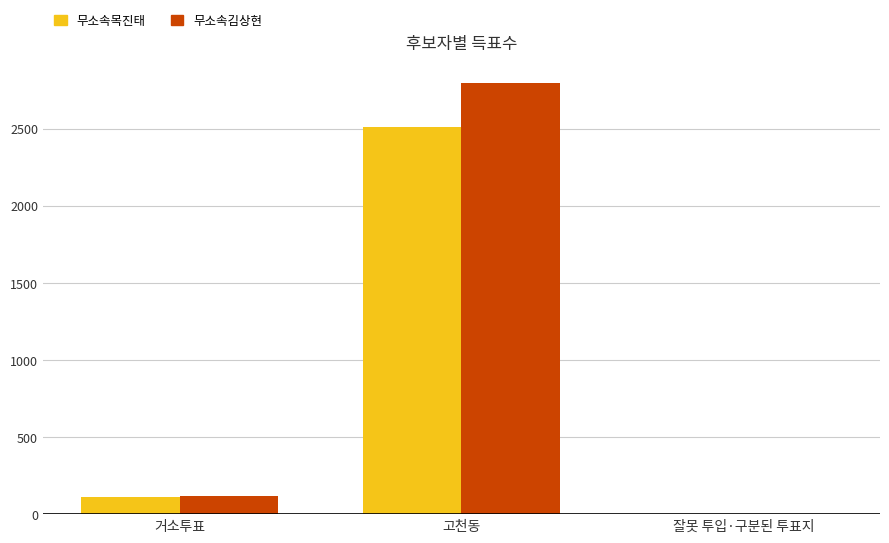

Between 고천동 and 잘못 투입·구분된 투표지, which series saw the biggest shift?

무소속김상현